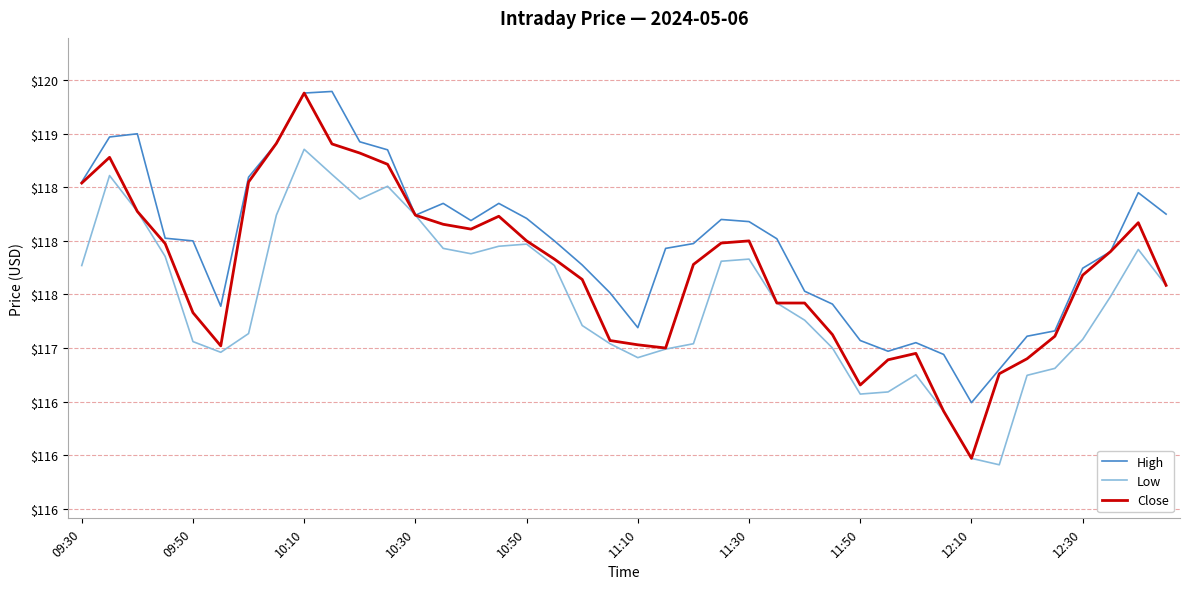

At which category is the sum across all series the highest?

10:10